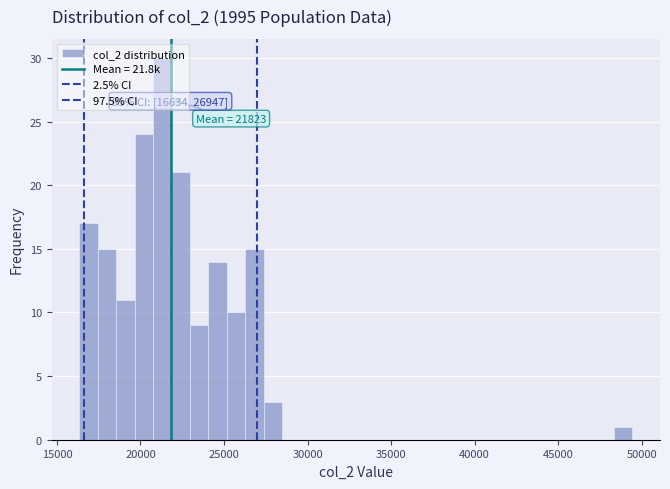

Read against the x-axis, roughly where is the centre of the tallest bar?

21500